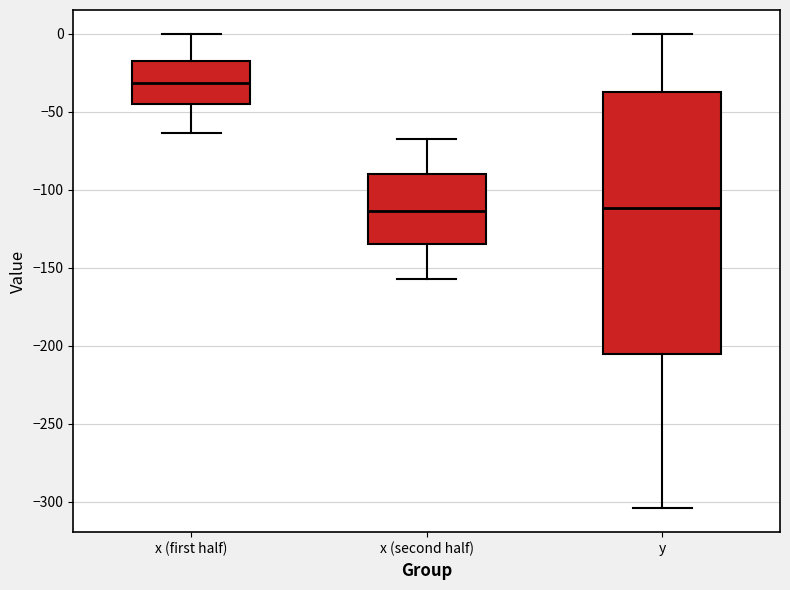

Where does the median line of the box for x (second half) sit on the y-axis? The values are not printed on the chart, so give them approximately, as read against the axis.

-115